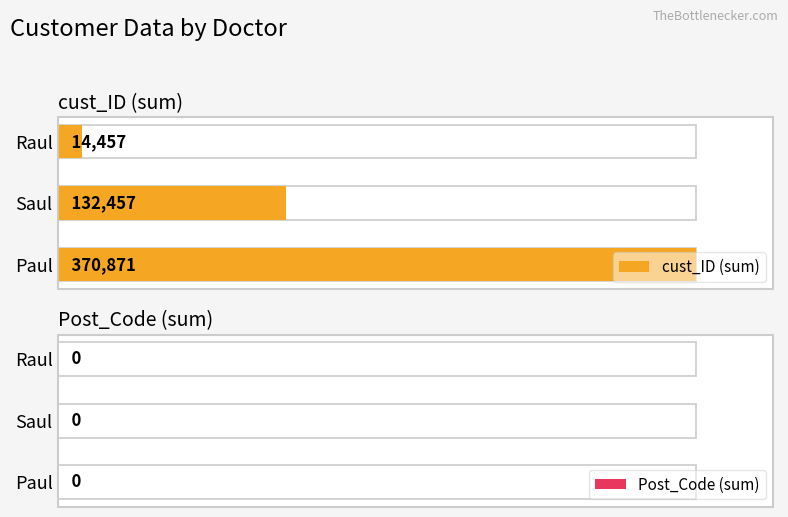

At how many categories does at least one series exceed 357963?

1